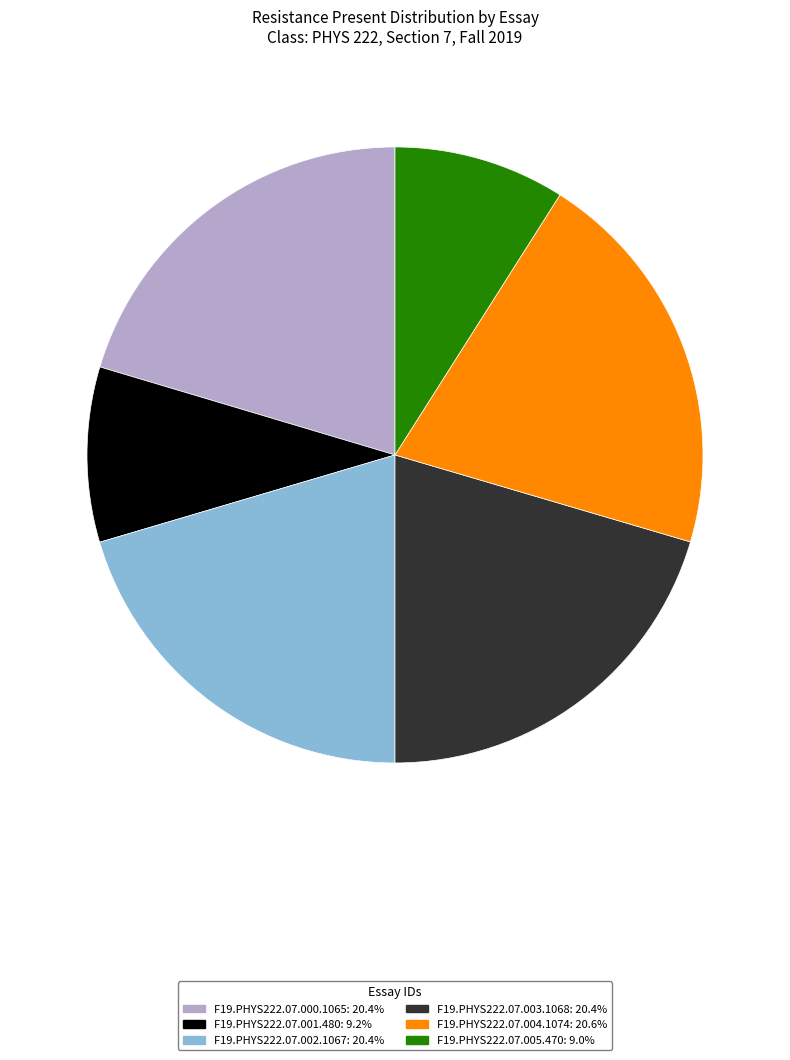

Is the sum of F19.PHYS222.07.001.480: 9.2% and F19.PHYS222.07.004.1074: 20.6% greater than half?

No